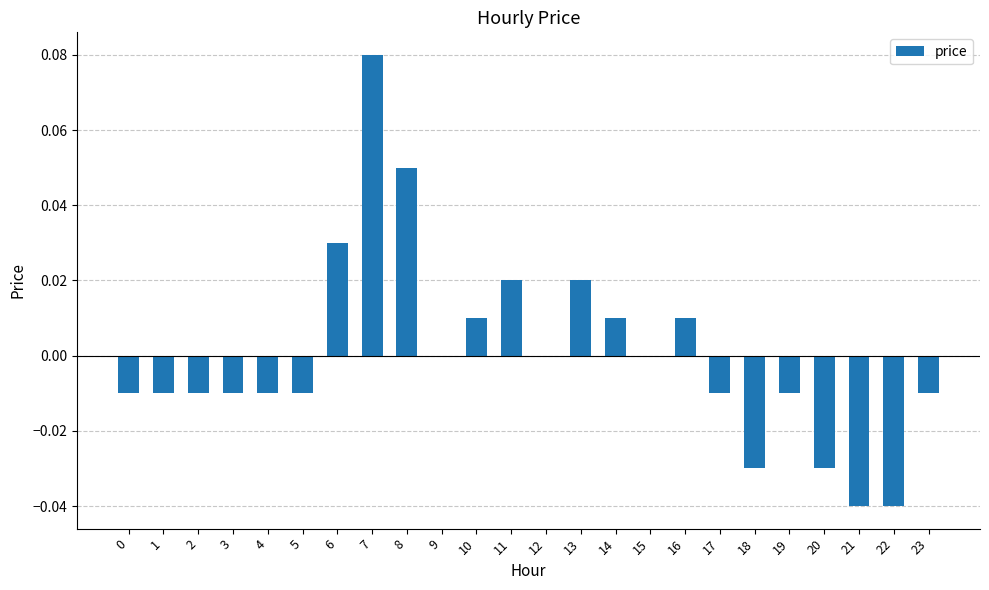

Between 9 and 8, which is larger?

8